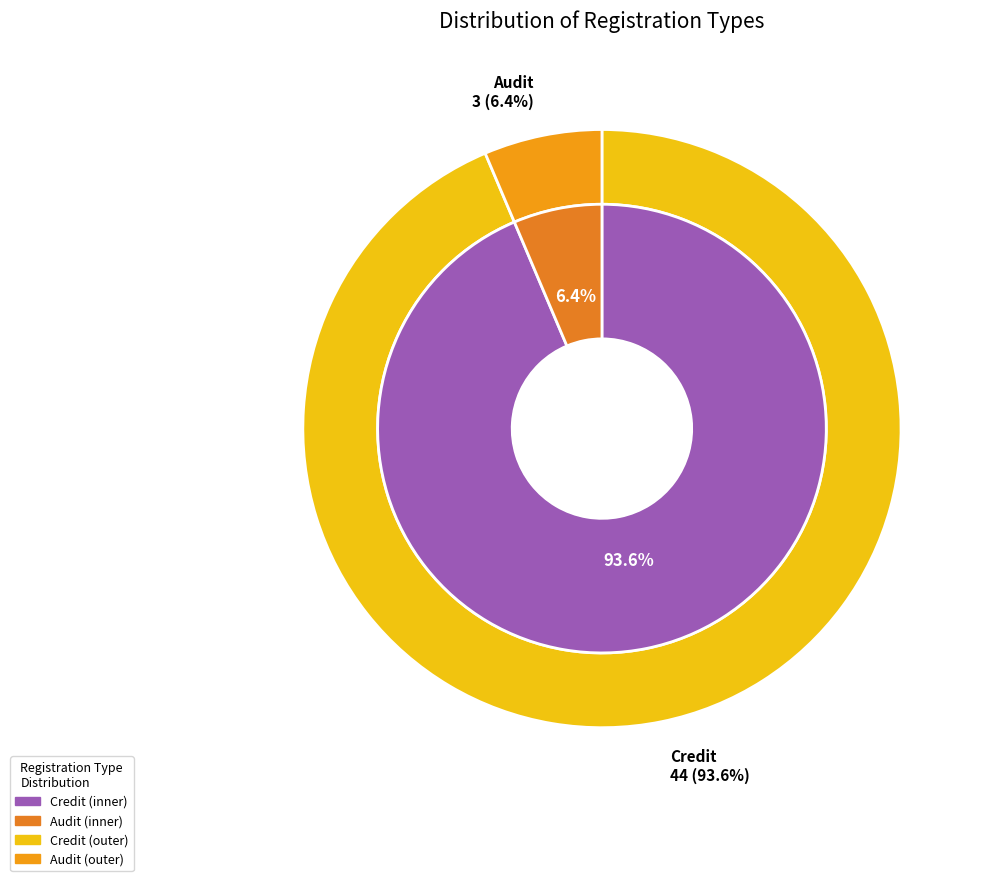

Rank the categories by value from lowest to highest.

Audit, Credit